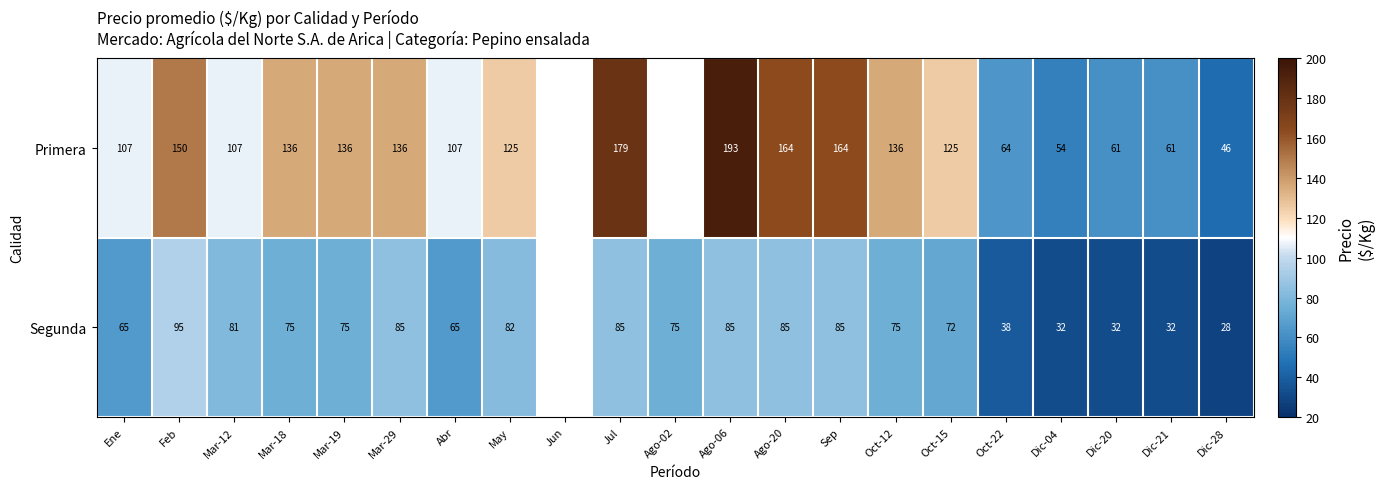

Between Ene and Oct-12, which series saw the biggest shift?

Primera